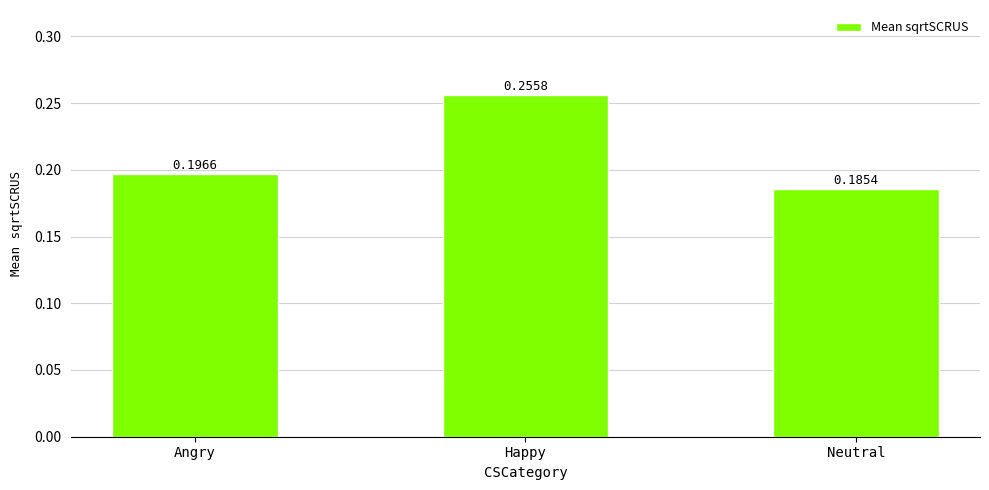

Which has a higher value, Neutral or Angry?

Angry